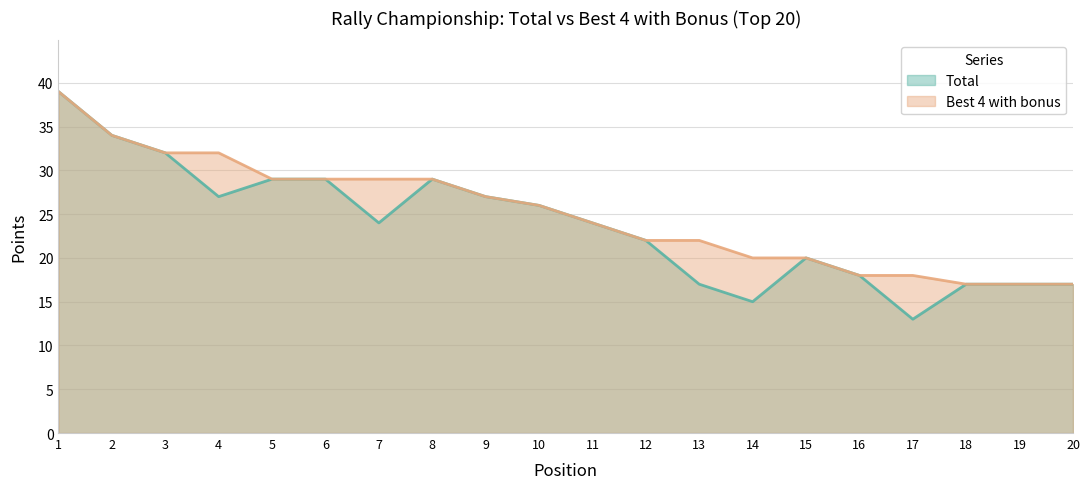

What is the greatest value displayed?

39